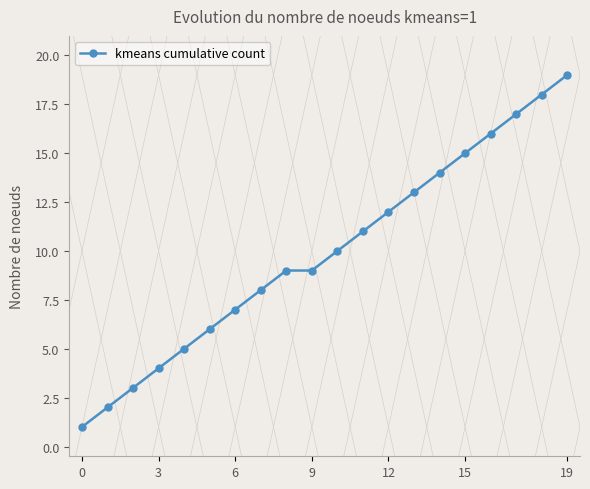

Reading right to left, list all the values displayed in this chart.

19	18	17	16	15	14	13	12	11	10	9	9	8	7	6	5	4	3	2	1